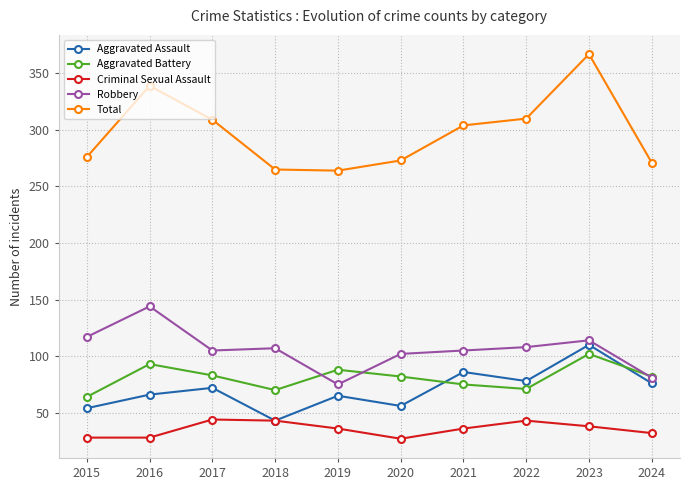

Where does the Aggravated Battery series first go above 82?

2016